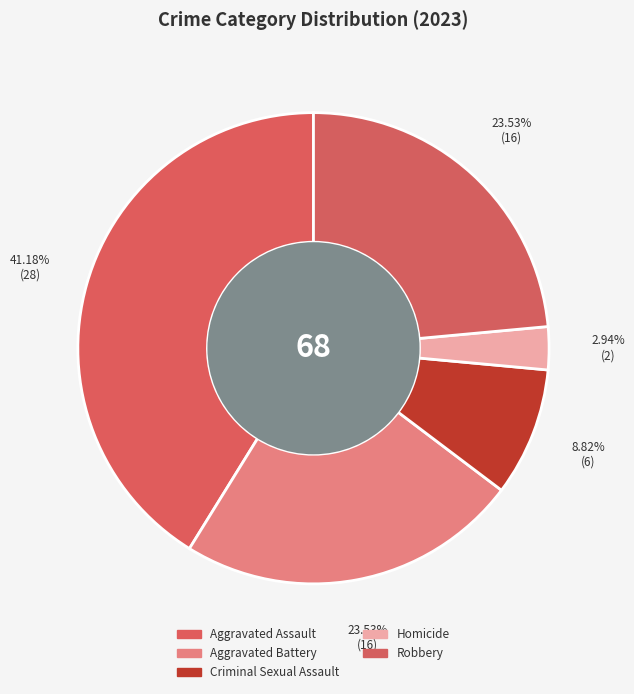

How many slices are in this pie chart?

5